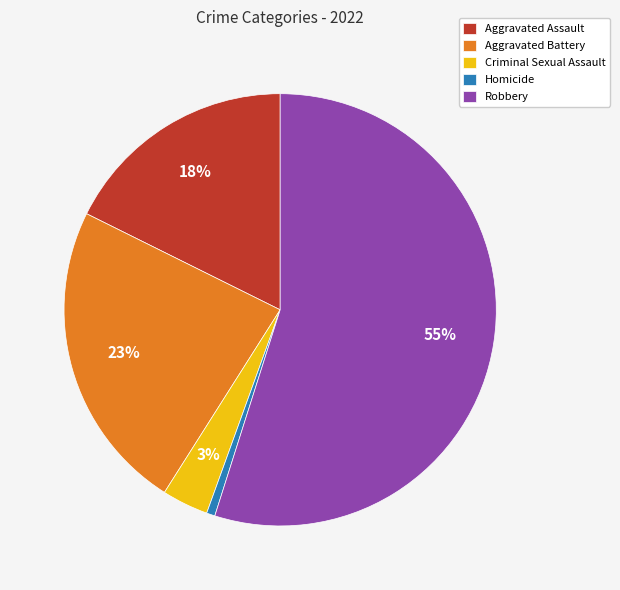

Does any single category account for the majority?

Yes